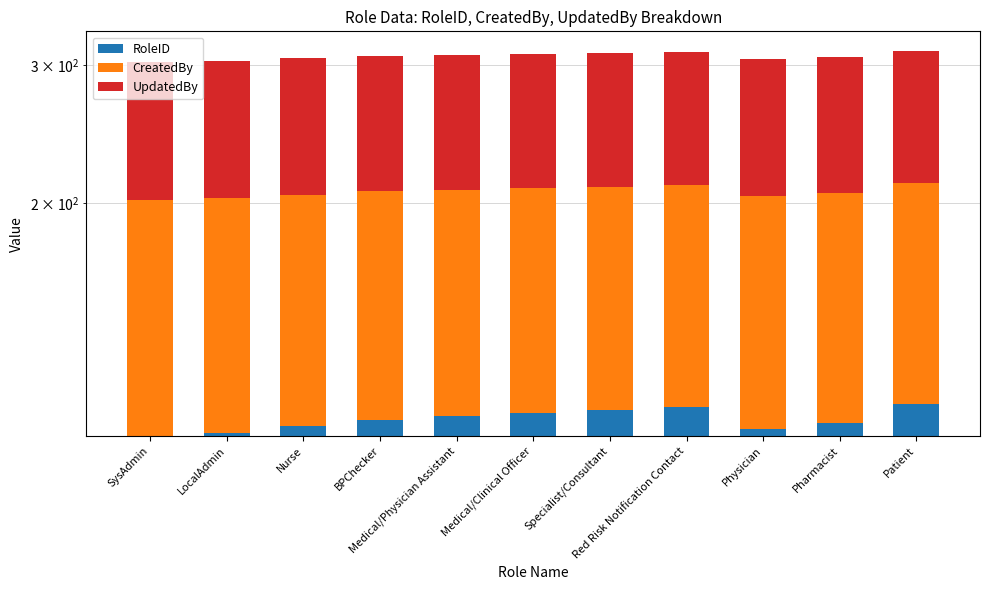

Which has a higher value, Physician or Red Risk Notification Contact?

Red Risk Notification Contact